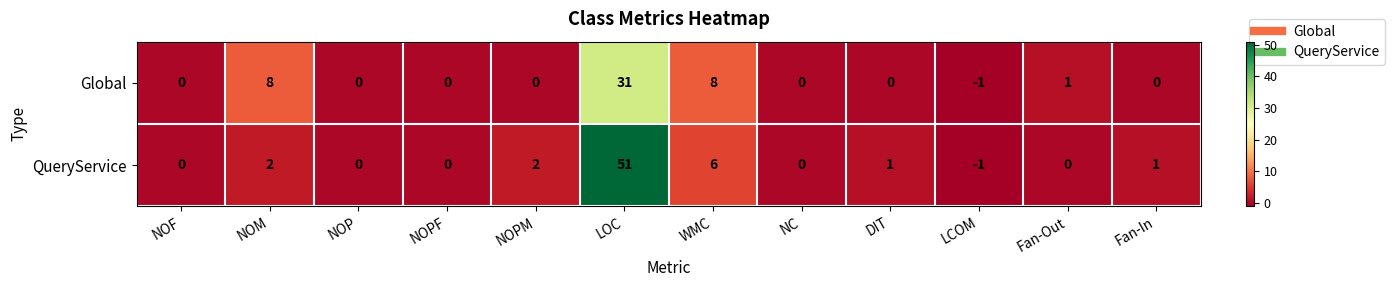

What is the greatest value displayed?

51